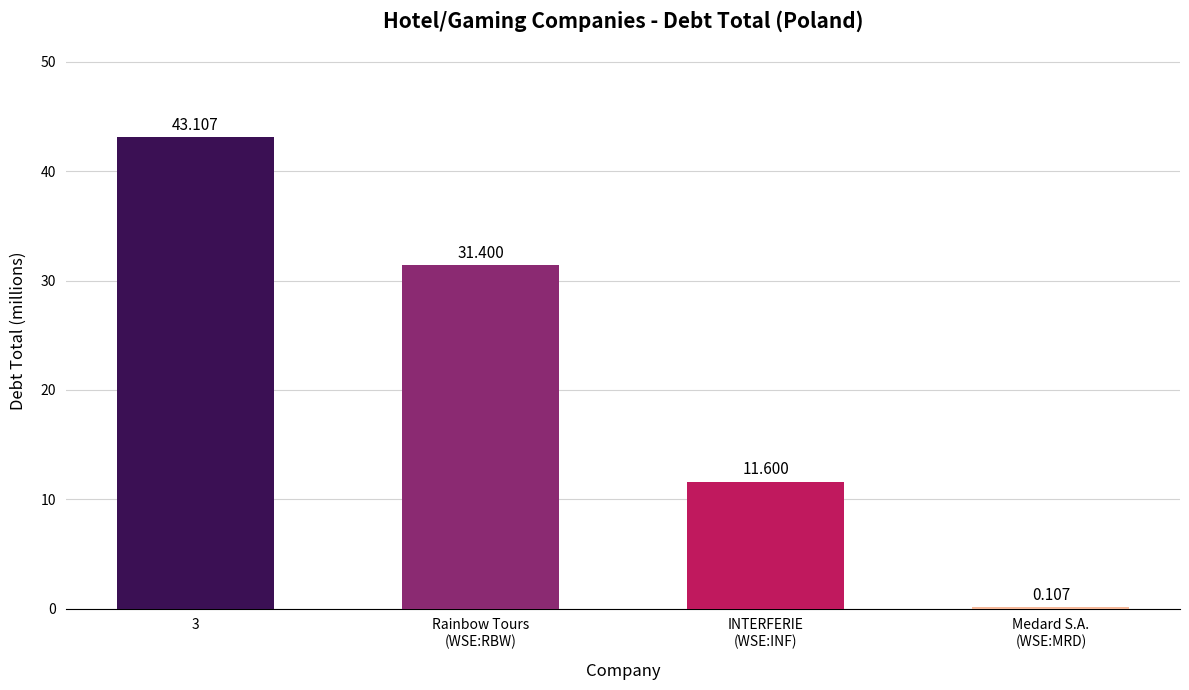

What is the change in value from 3 to INTERFERIE
(WSE:INF)?

-31.5